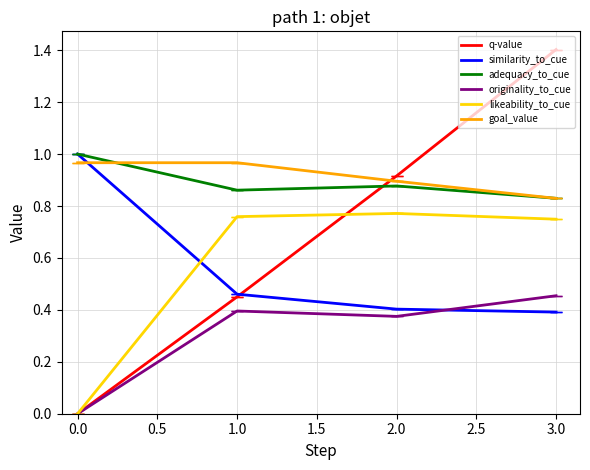

Between 1.0 and 2.0, which series saw the biggest shift?

q-value